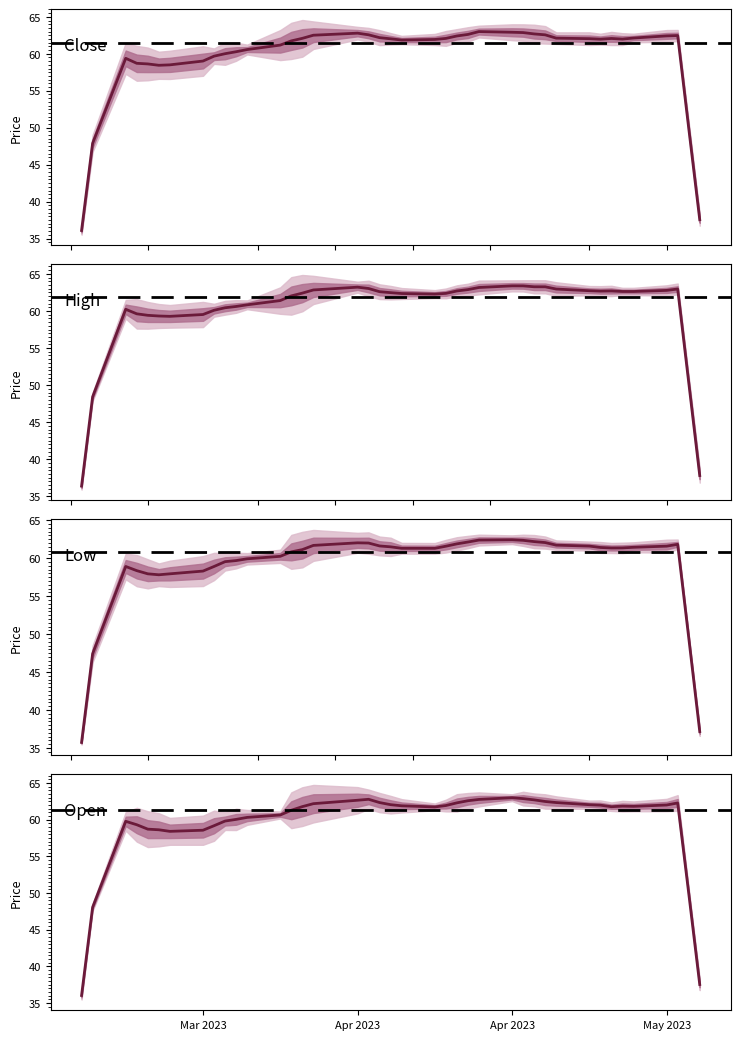

What is the value of the Open point at the 13th from the left?

60.6